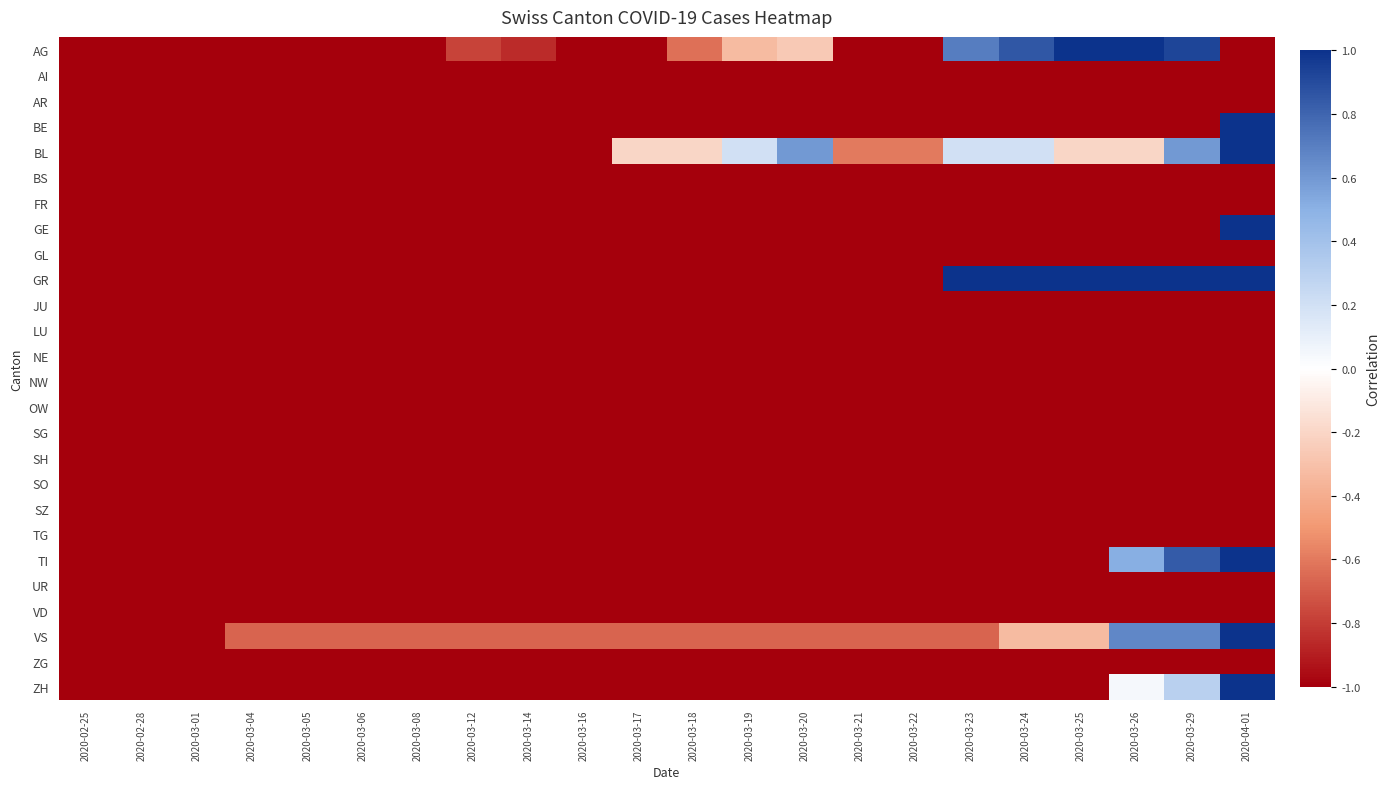

At how many categories does at least one series exceed 0?

8